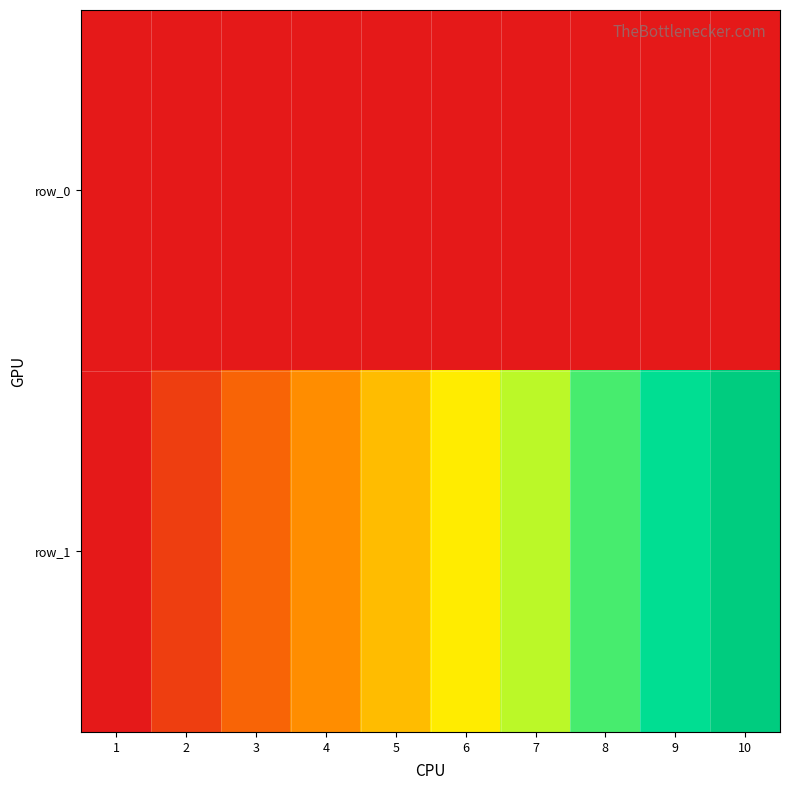

At how many categories does at least one series exceed 6?

4